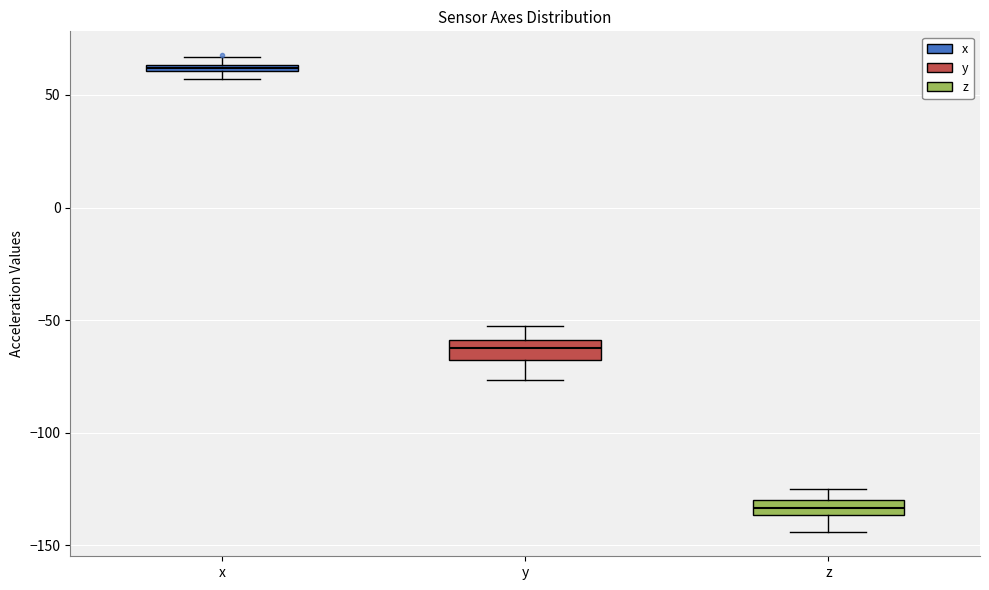

Where is the lower edge of the box for x on the y-axis? The values are not printed on the chart, so give them approximately, as read against the axis.

60